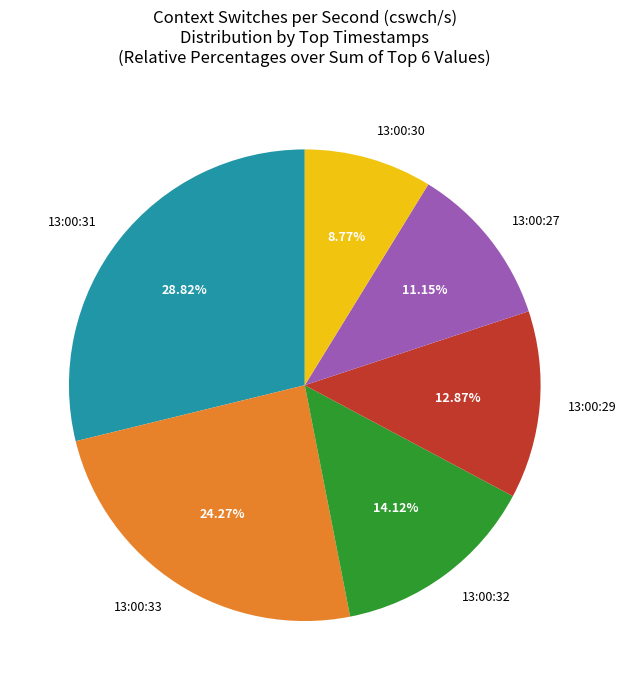

Do 13:00:30 and 13:00:27 together represent more than half of the pie?

No